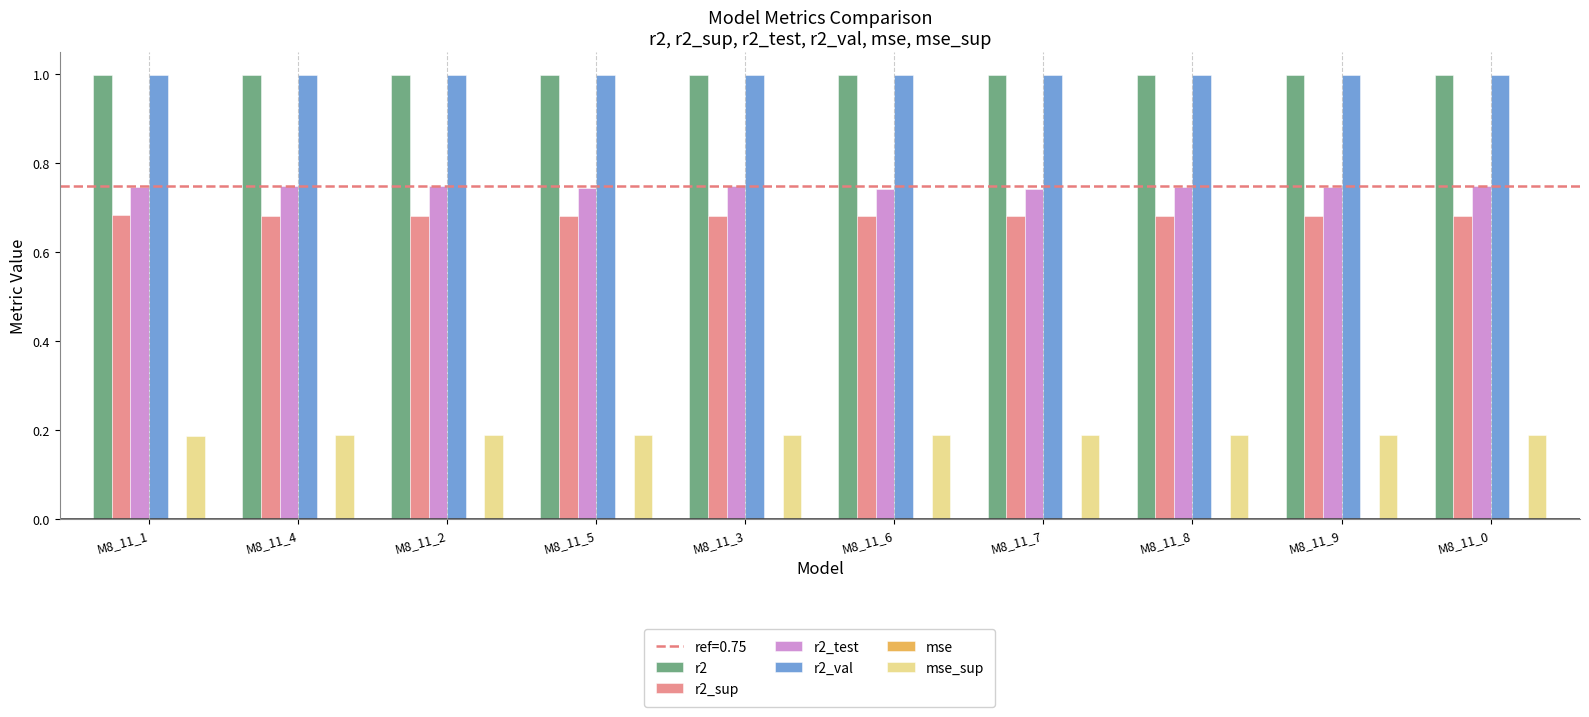

What is the sum of all r2_test values?

7.5